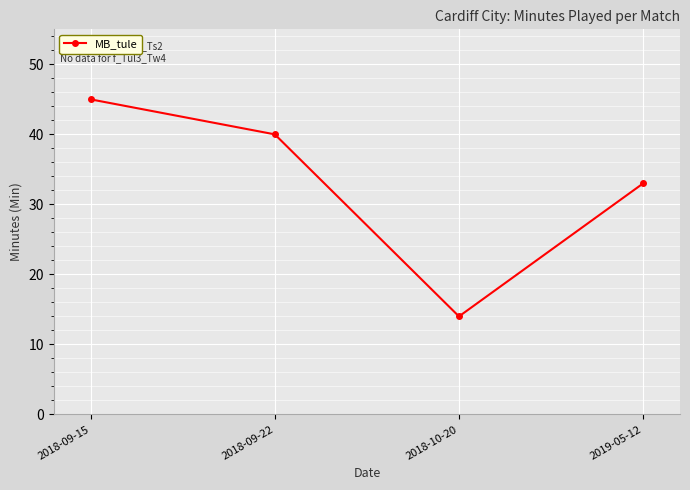

What is the change in value from 2018-09-15 to 2019-05-12?

-12